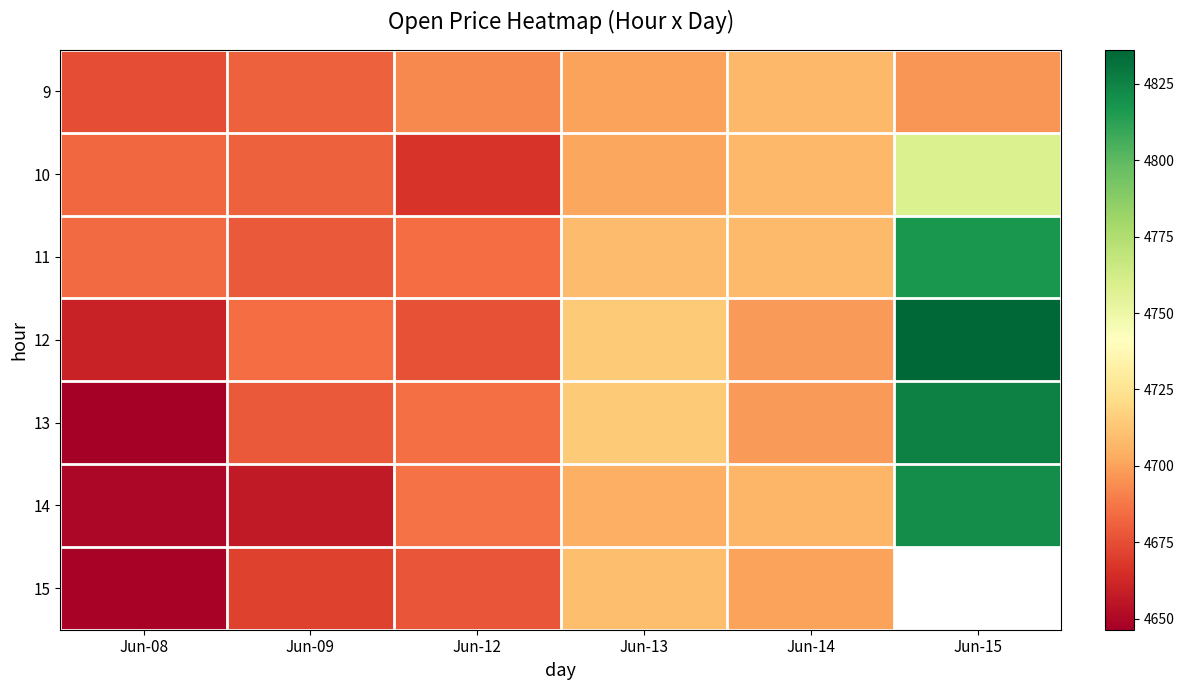

What is the smallest value displayed?

4646.4